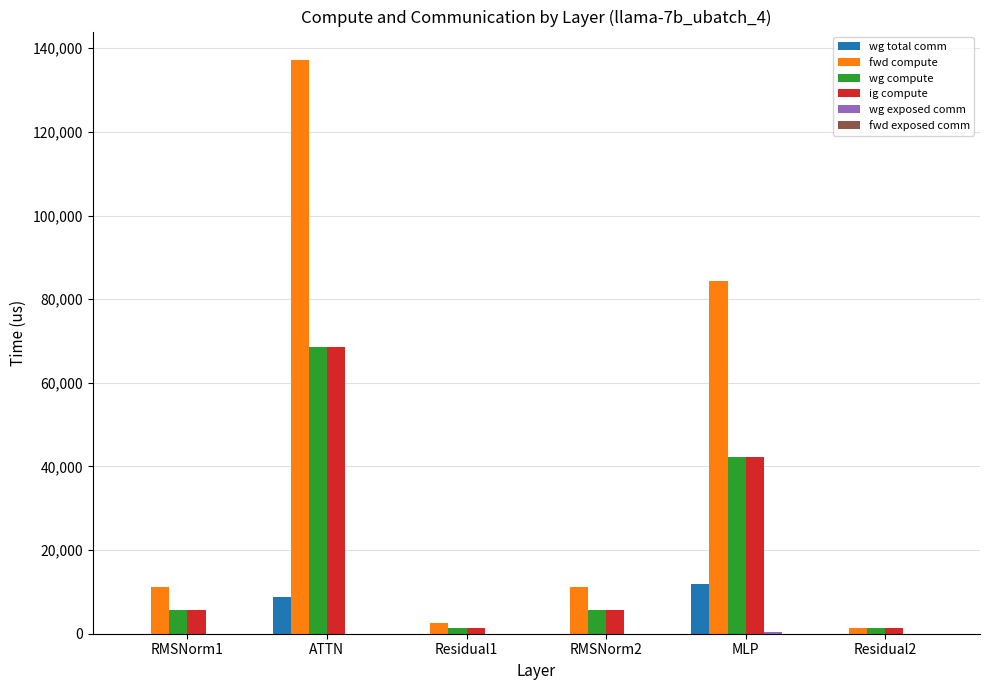

Is it true that wg total comm equals 7632.7 at RMSNorm2?

False